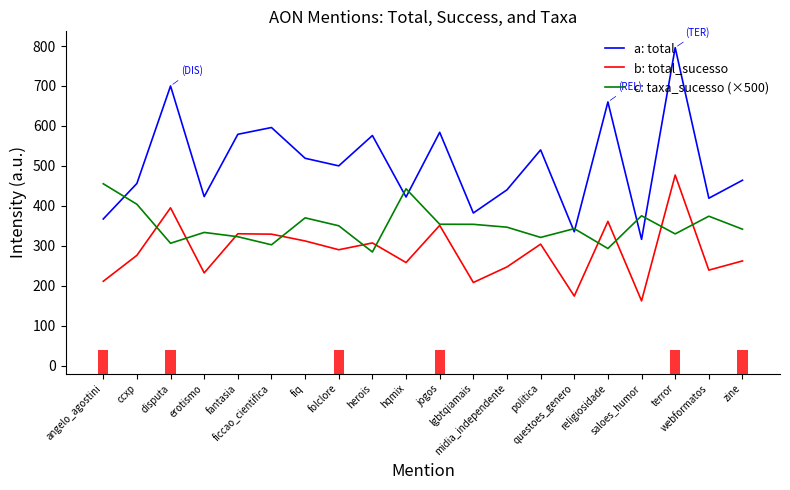

Reading left to right, transcribe all the data shown in this chart.

a: total: 367.0	456.0	700.0	423.0	579.0	596.0	519.0	500.0	576.0	422.0	584.0	382.0	440.0	540.0	335.0	660.0	316.0	796.0	419.0	464.0
b: total_sucesso: 211.0	276.0	395.0	232.0	330.0	329.0	312.0	290.0	307.0	258.0	351.0	208.0	247.0	304.0	174.0	361.0	162.0	477.0	239.0	262.0
c: taxa_sucesso (×500): 455.2	403.8	306.2	333.3	322.6	302.4	369.9	350.0	284.4	442.6	353.9	353.7	346.4	320.9	342.8	293.0	375.0	329.6	373.9	341.4